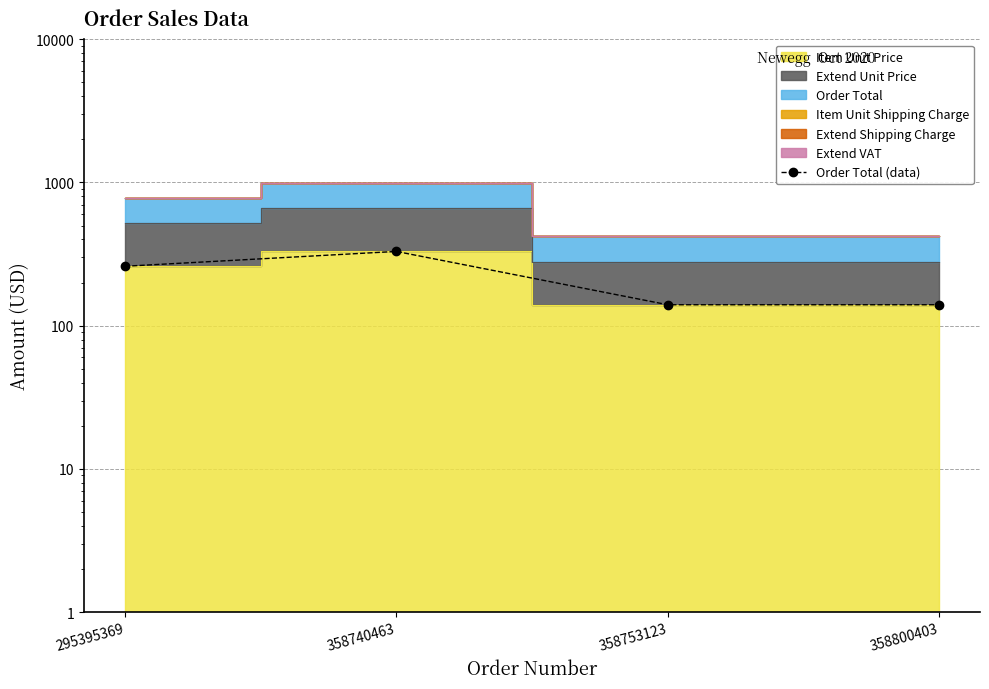

Rank the categories by value from highest to lowest.

358740463, 295395369, 358753123, 358800403